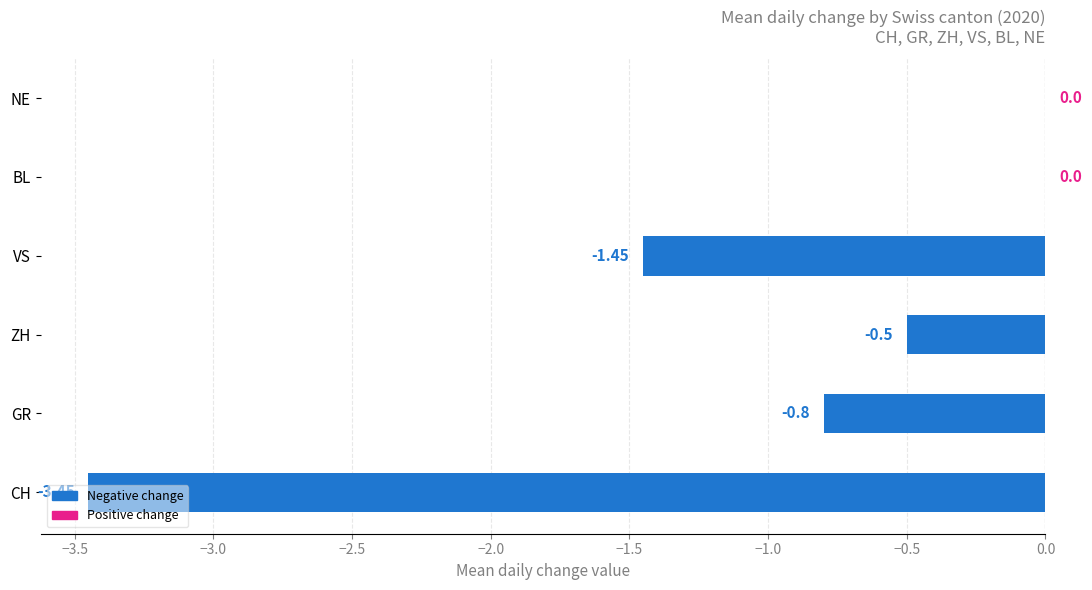

At which label is the value closest to -1?

GR